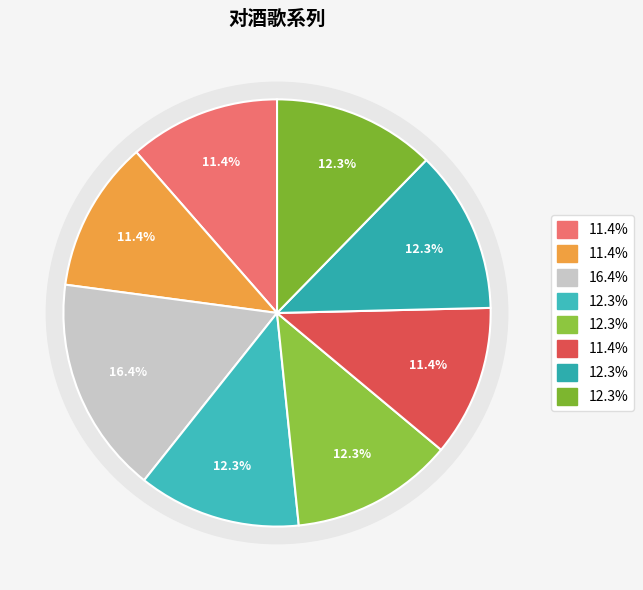

Is it true that 罗浮对酒歌 其二 is 18% of the pie?

False